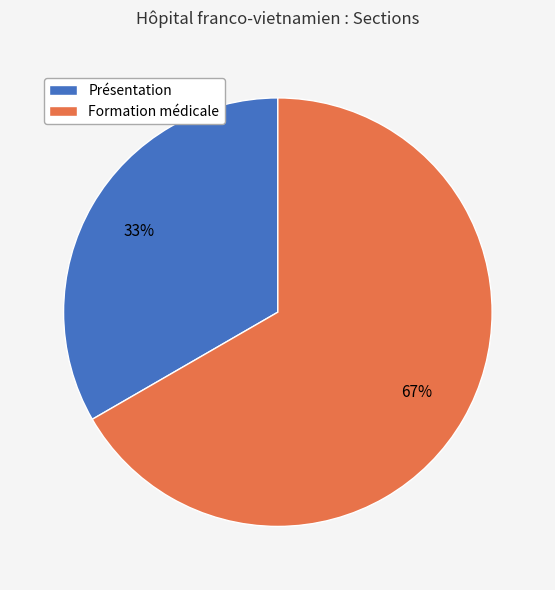

Is the sum of Formation médicale and Présentation greater than half?

Yes